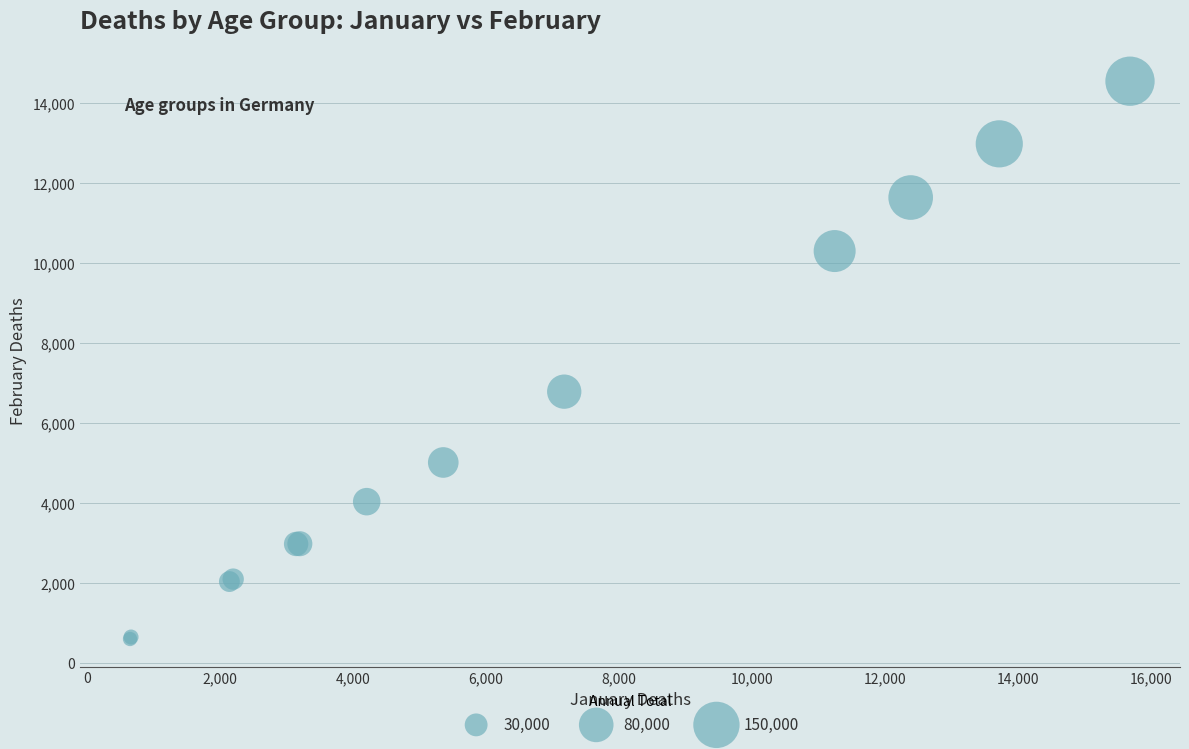

What Y value in the scatter plot is closest to 7574?

6784